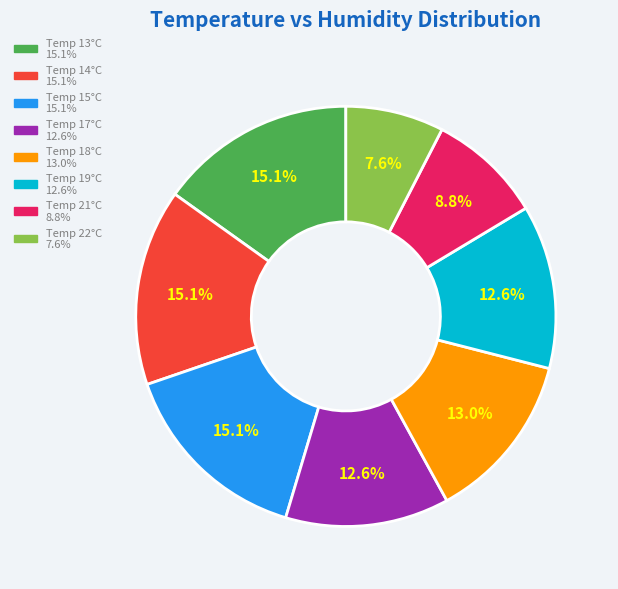

Is there any slice that represents more than half of the pie?

No